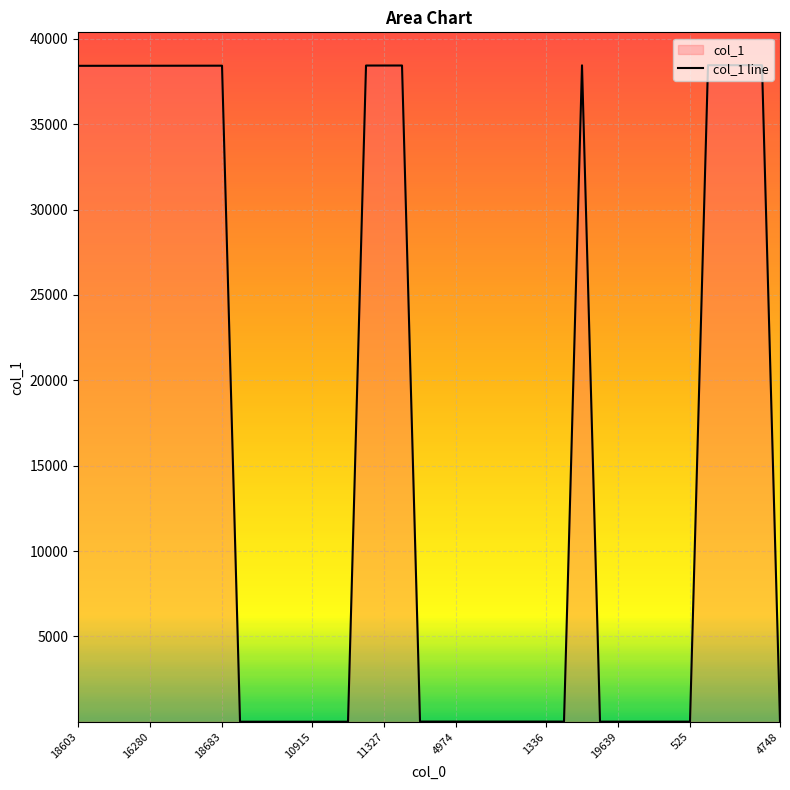

How many lines are shown in the chart?

1